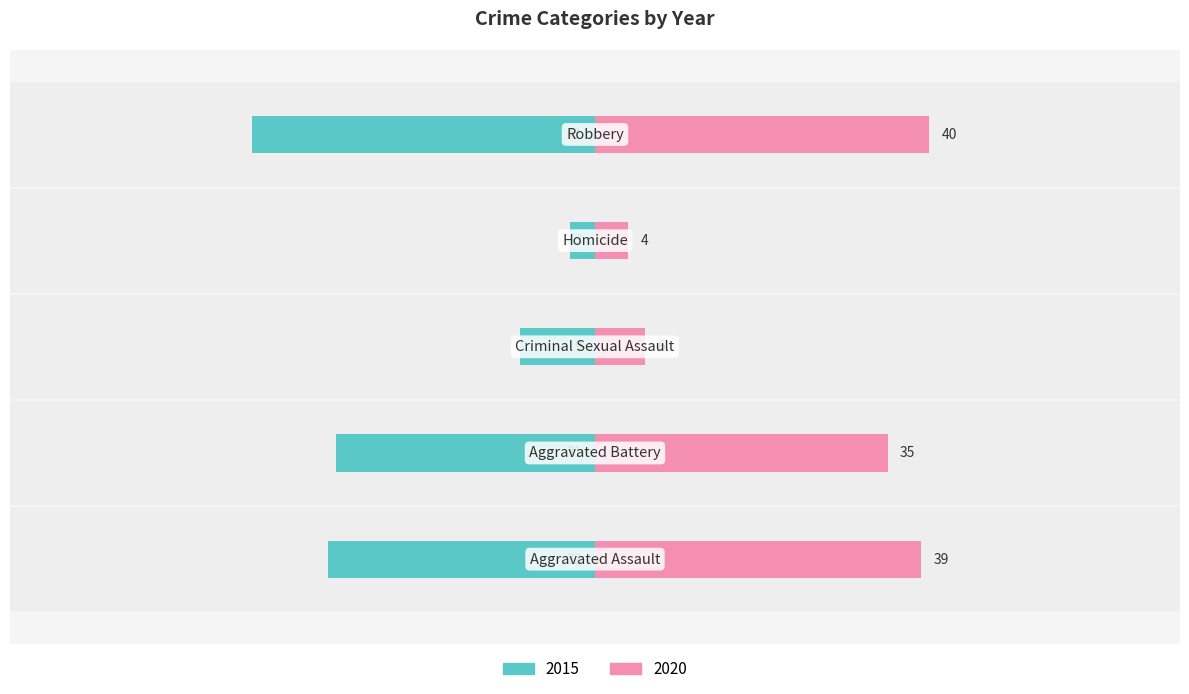

How many groups of bars are there?

5